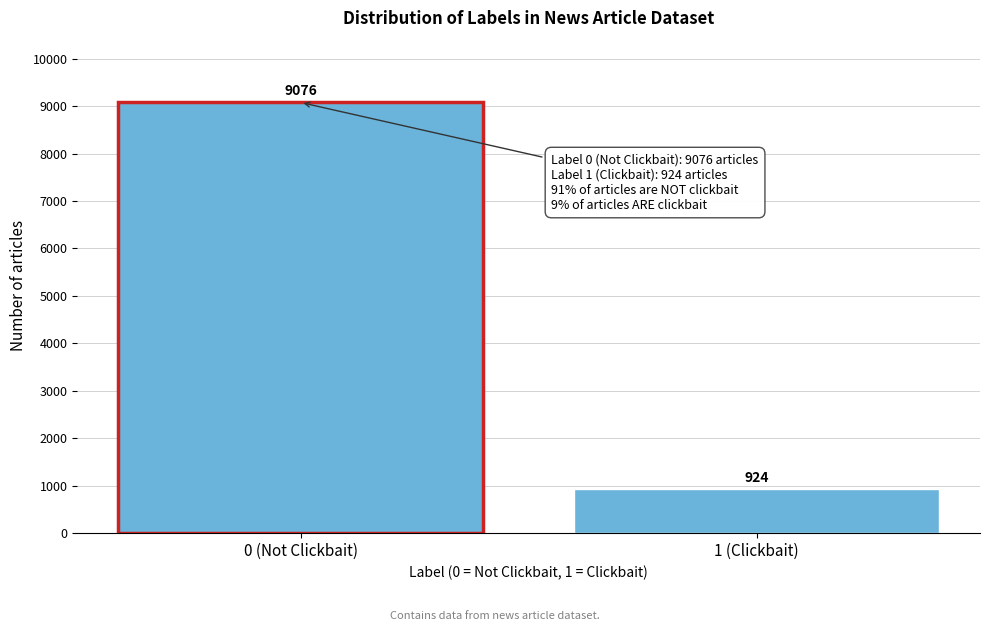

Reading left to right, transcribe all the data shown in this chart.

9076	924